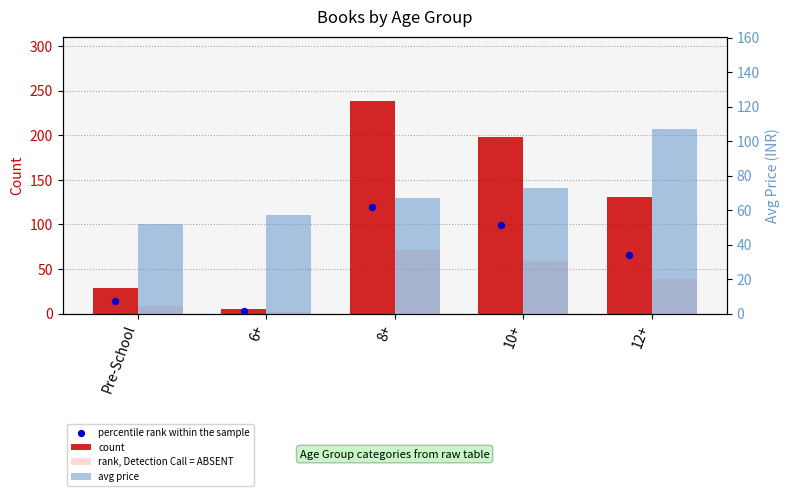

Which series has the largest Y range (max minus min)?

count